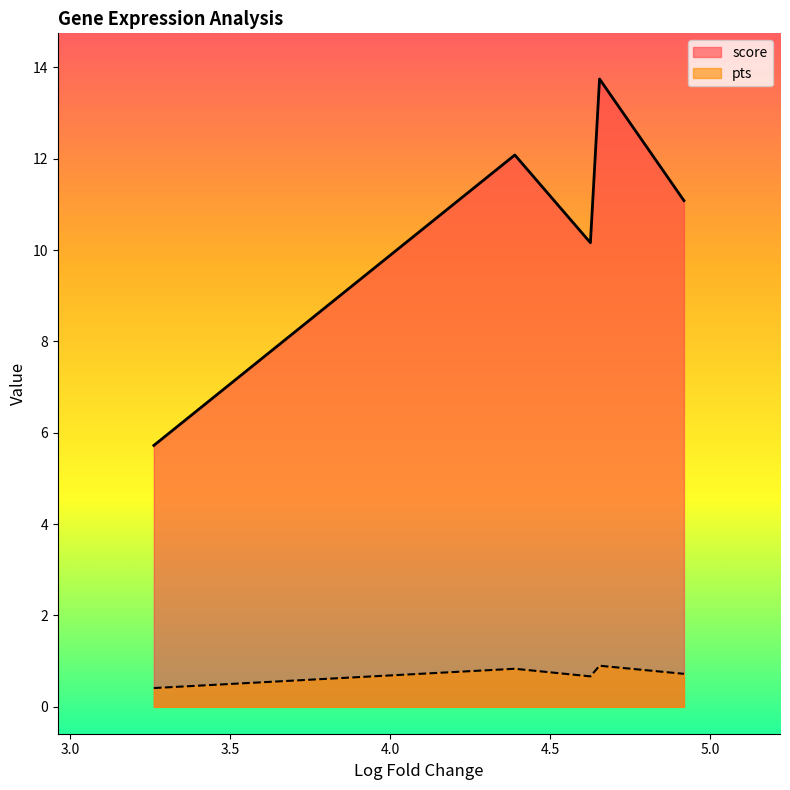

What is the lowest value of the score series?

5.7